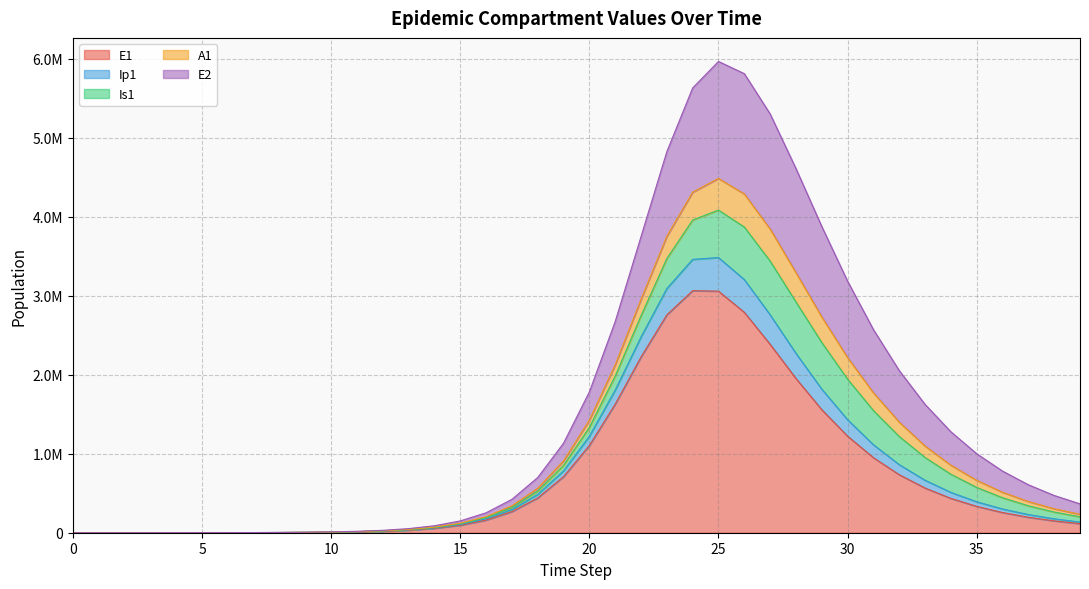

In Ip1, how many points are higher than both neighbors (excluding endpoints)?

1